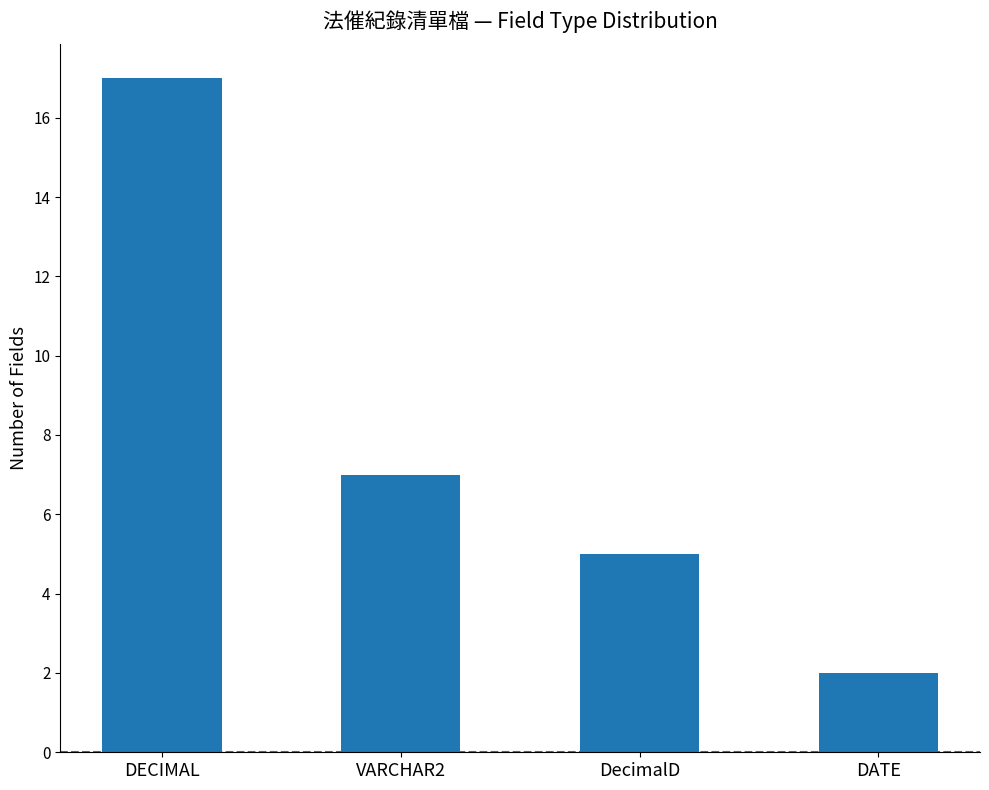

What is the change in value from DECIMAL to DATE?

-15